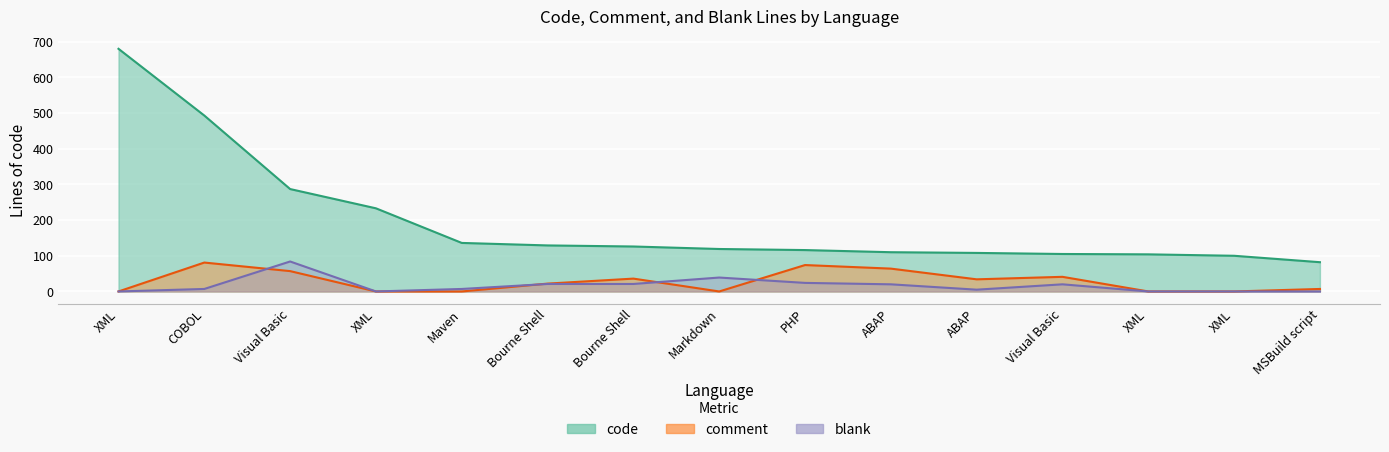

What is the maximum value for comment?

81